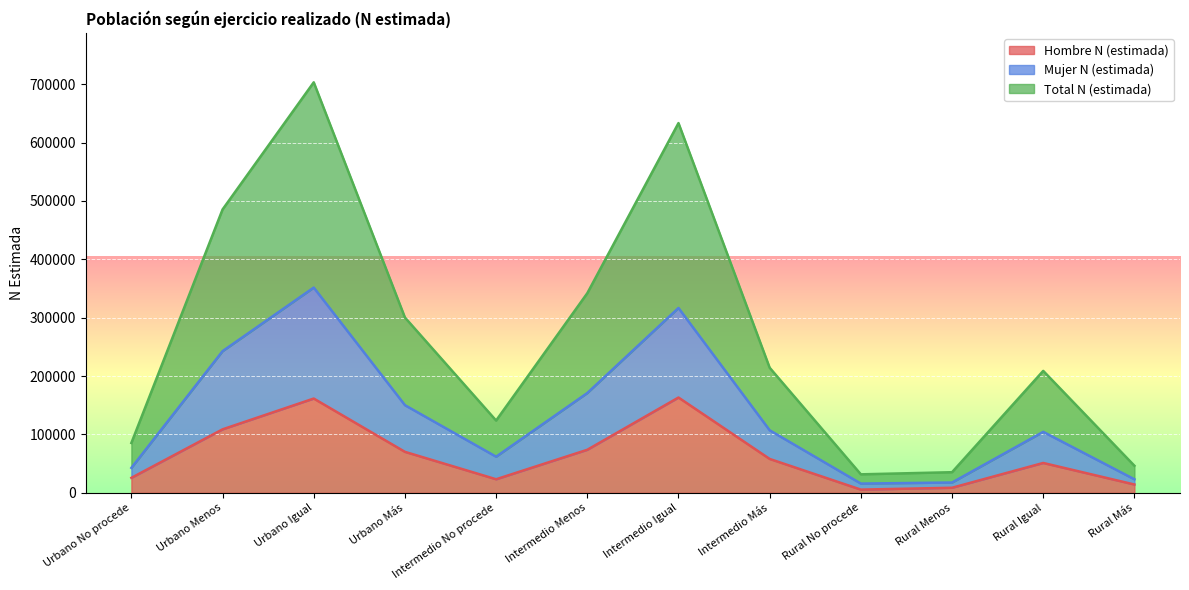

At which category does Hombre N (estimada) reach its first local peak?

Urbano Igual